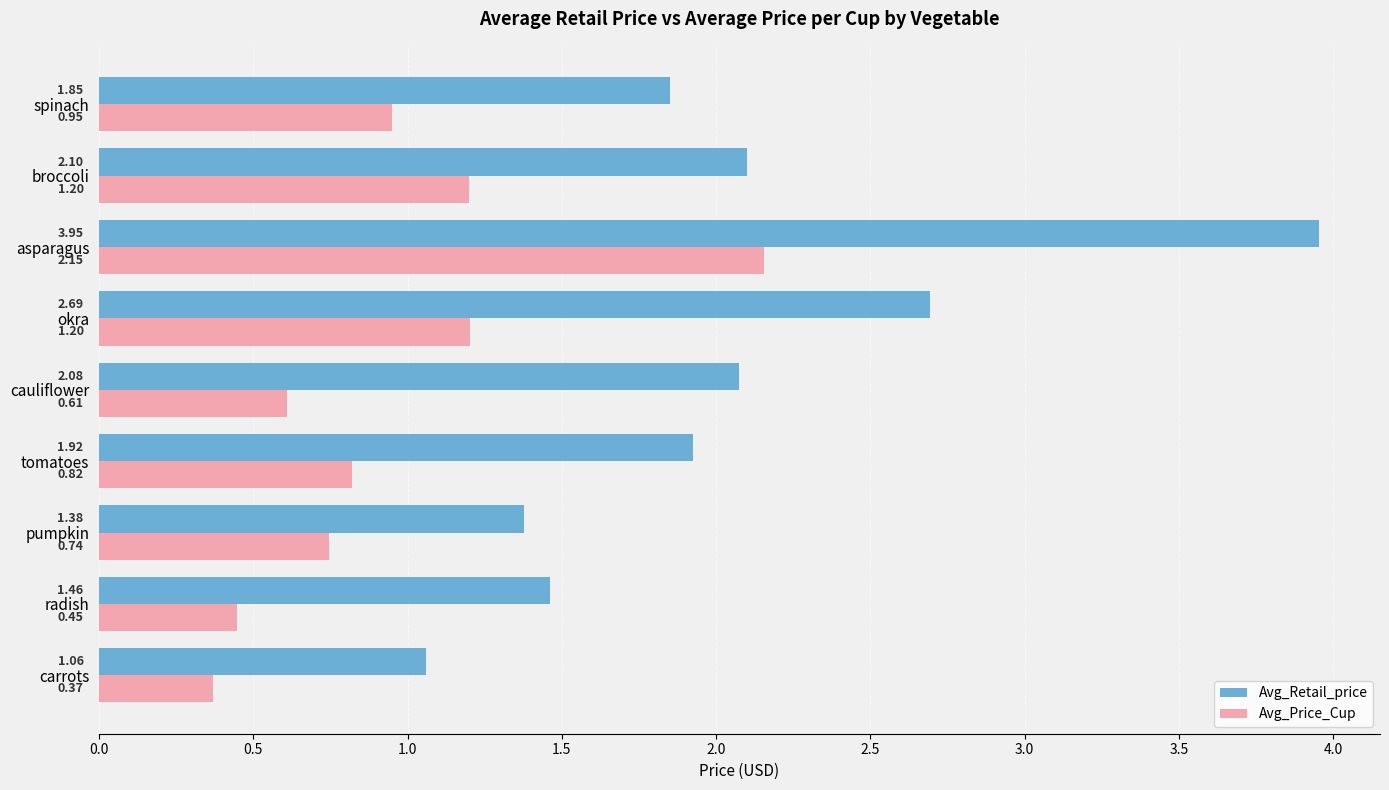

Which series has the largest range (max minus min)?

Avg_Retail_price